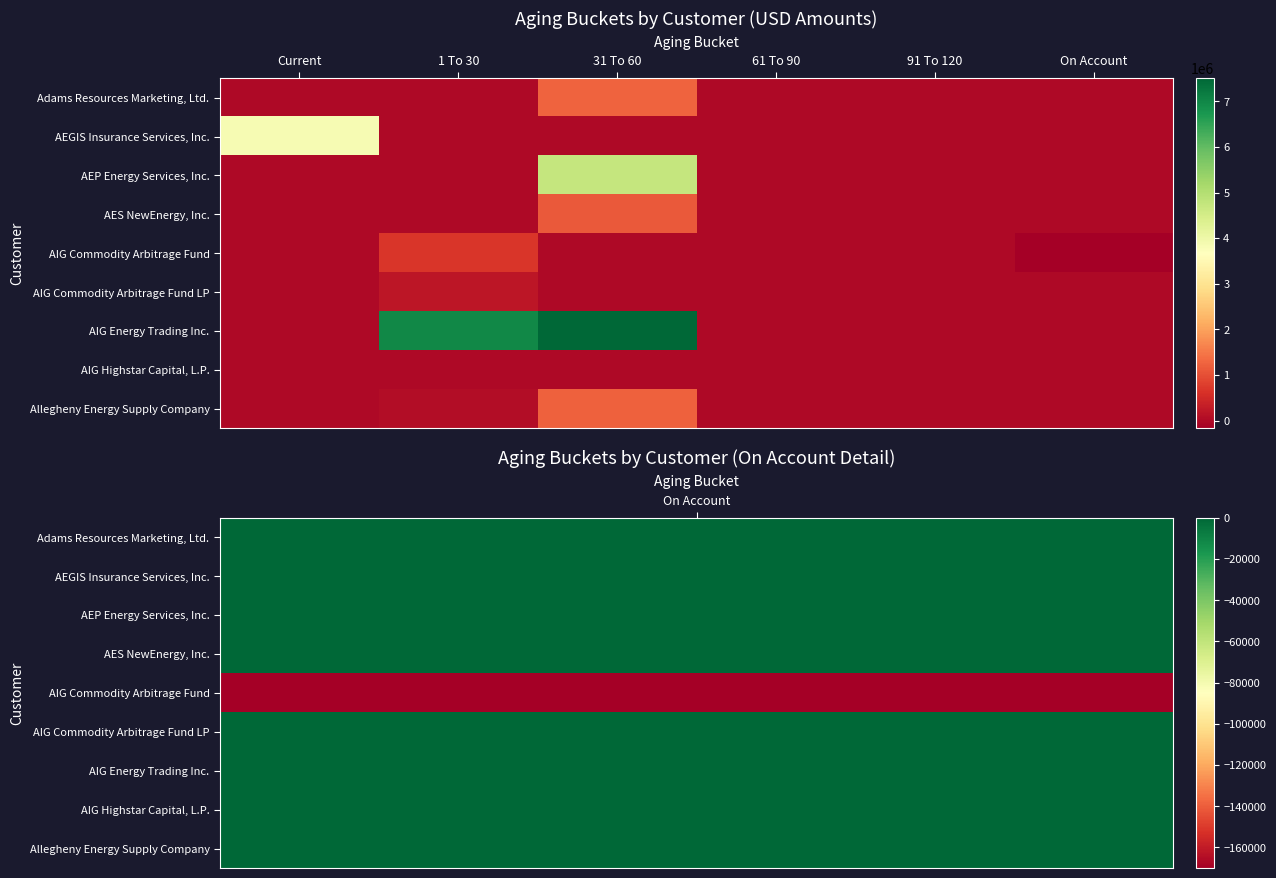

Rank the series at 31 To 60 from lowest to highest value.

AEGIS Insurance Services, Inc., AIG Commodity Arbitrage Fund, AIG Commodity Arbitrage Fund LP, AIG Highstar Capital, L.P., AES NewEnergy, Inc., Allegheny Energy Supply Company, Adams Resources Marketing, Ltd., AEP Energy Services, Inc., AIG Energy Trading Inc.